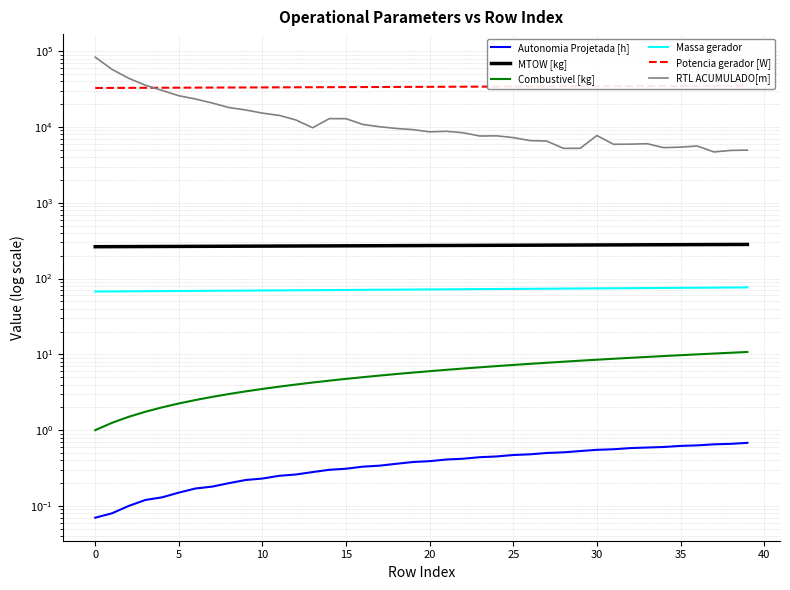

True or false: Autonomia Projetada [h] and RTL ACUMULADO[m] intersect in this chart.

False